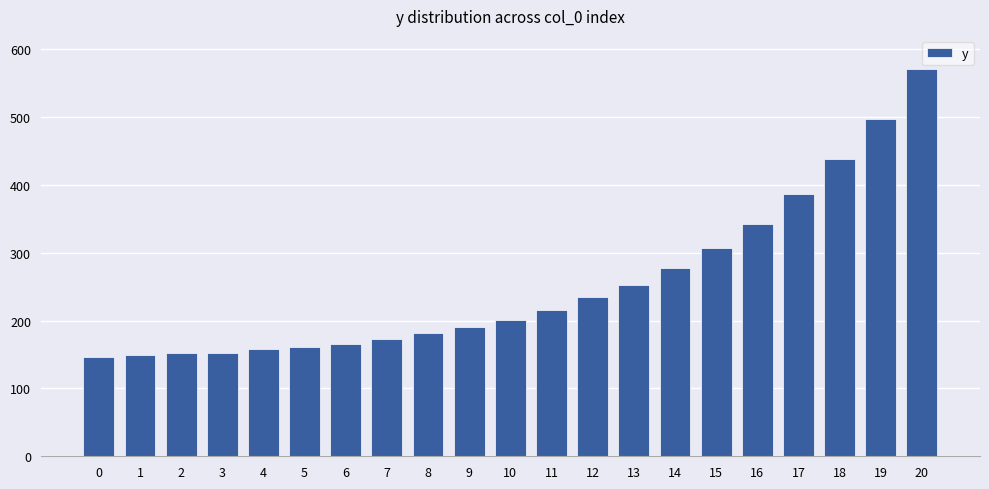

Which category has the highest value across all series?

20